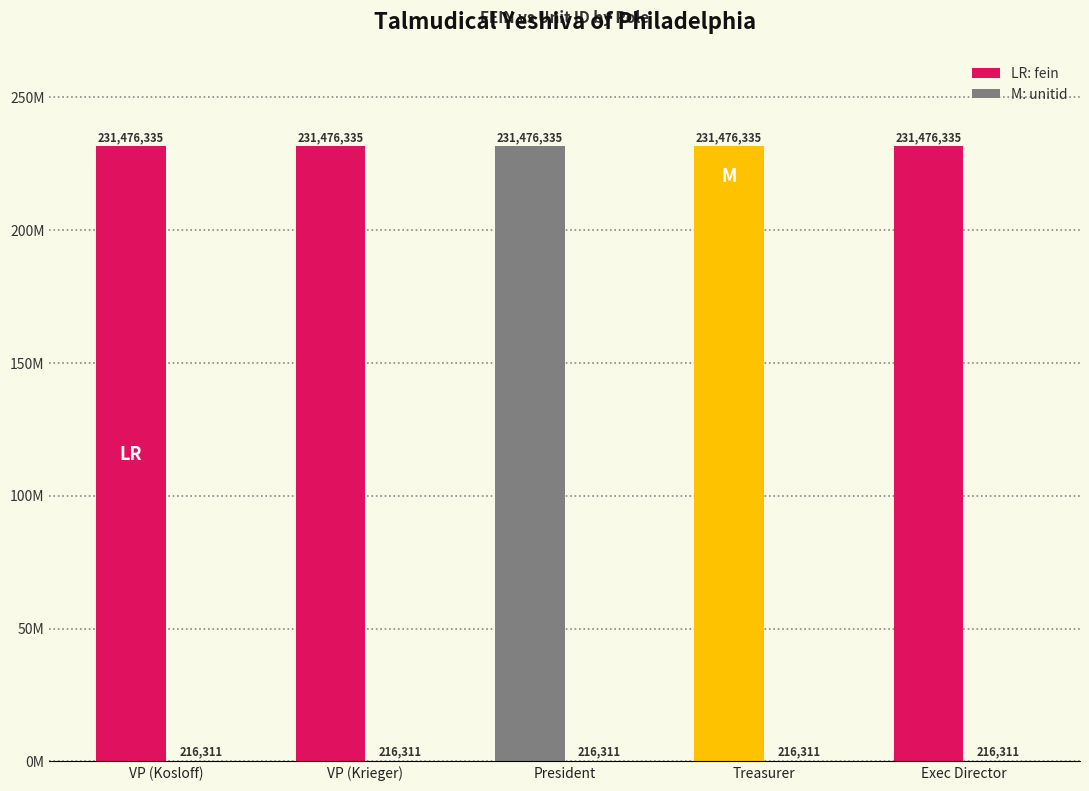

What is the smallest value displayed?

216311